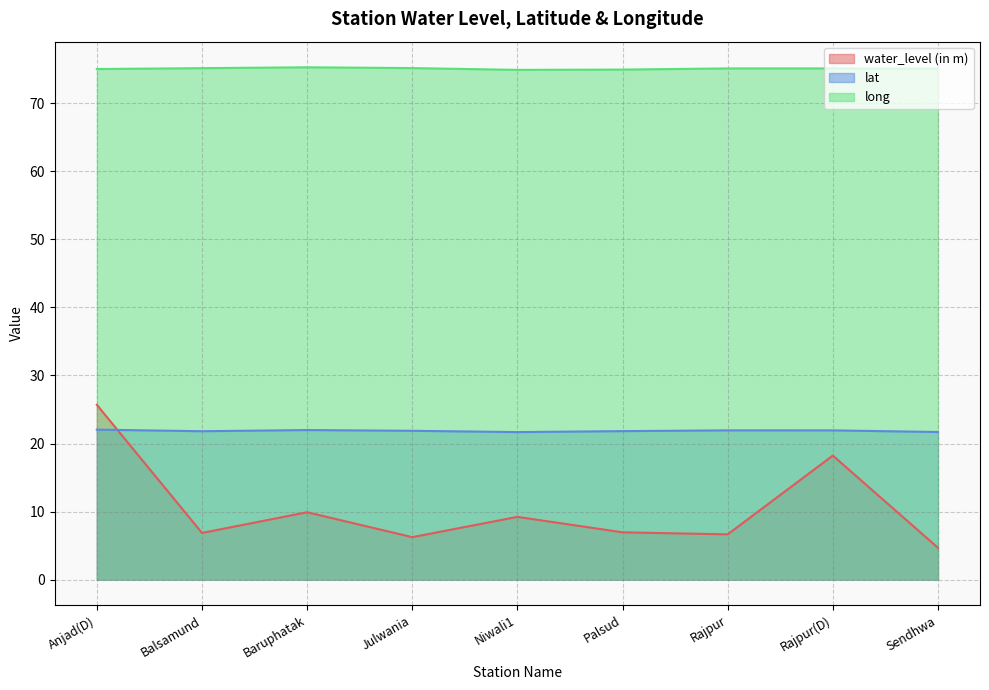

At Rajpur(D), list the series in order from smallest to largest.

water_level (in m), lat, long